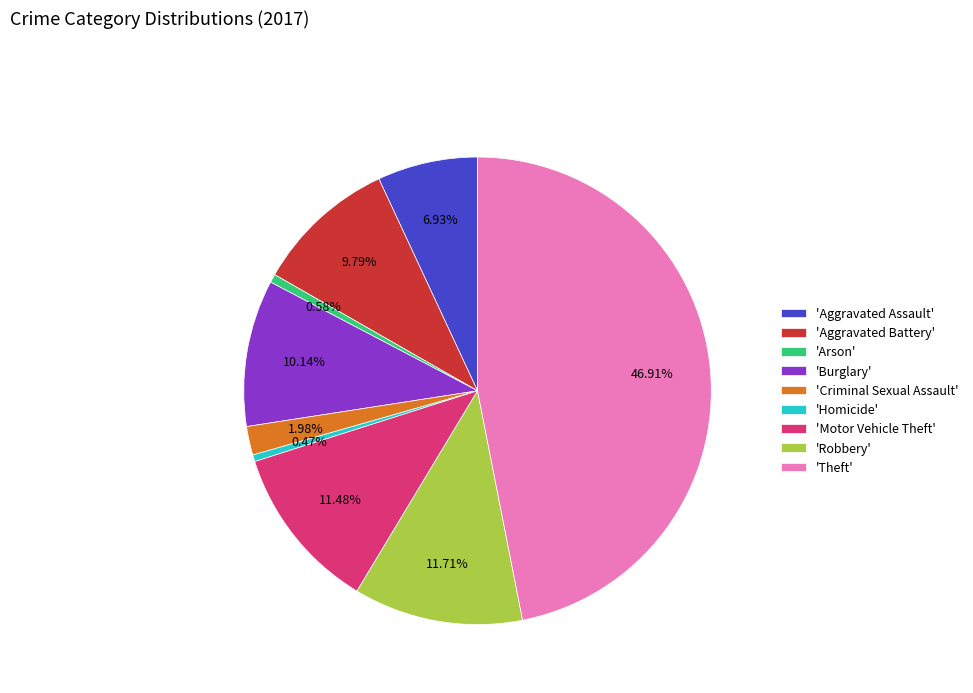

Combined, do 'Homicide' and 'Robbery' account for over 50%?

No